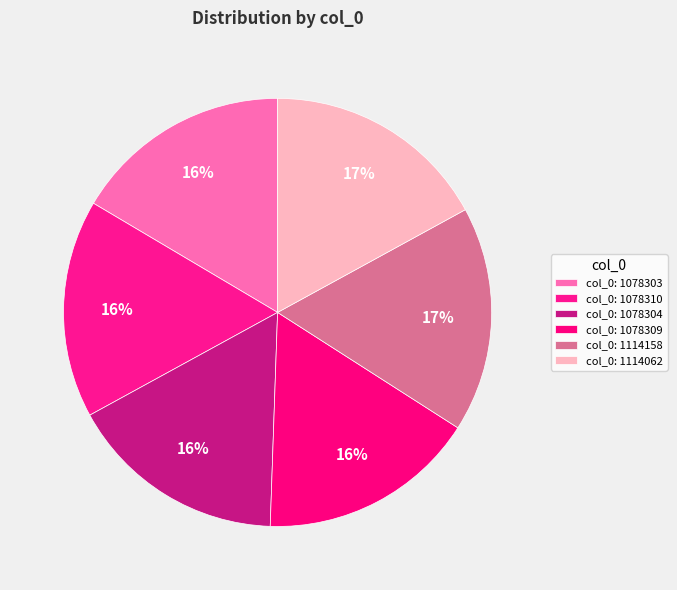

To the nearest percent, what is the difference between the largest and smallest slice percentages?

1%